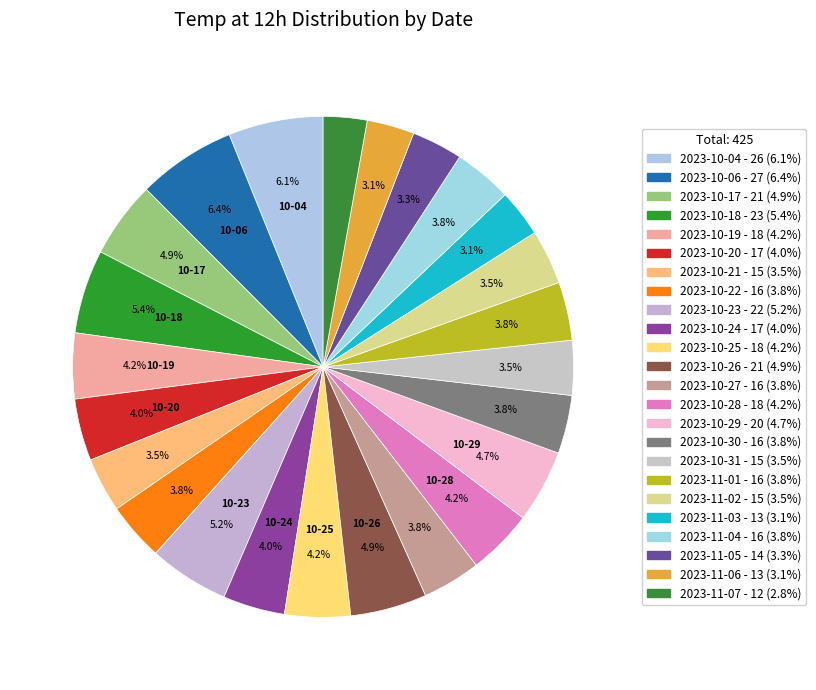

Which slice is the smallest?

2023-11-07